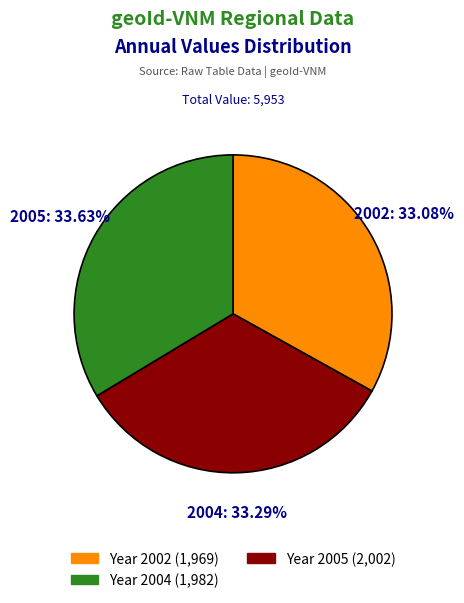

To the nearest percent, what is the average slice percentage?

33%